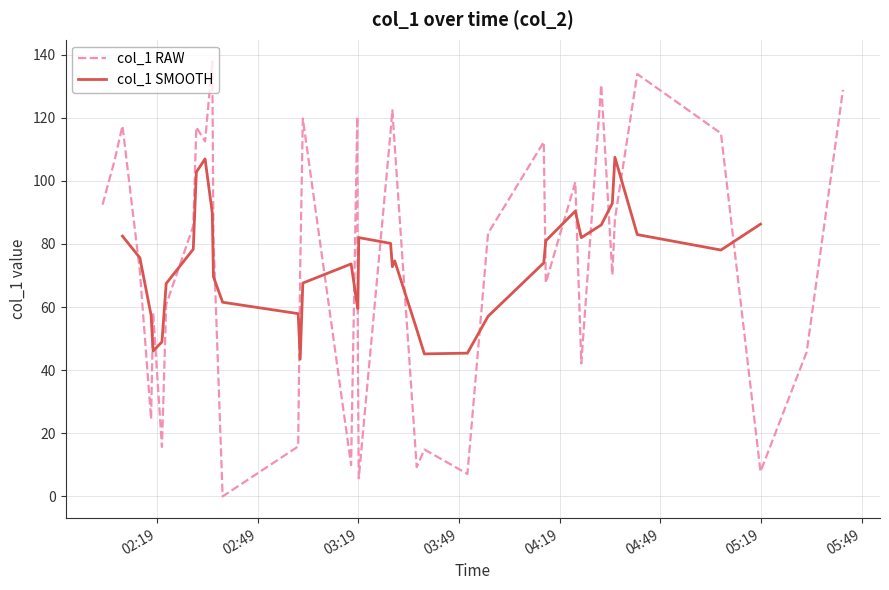

The chart shows a value of 42.1 at 2018-02-03 04:25:26. True or false?

True